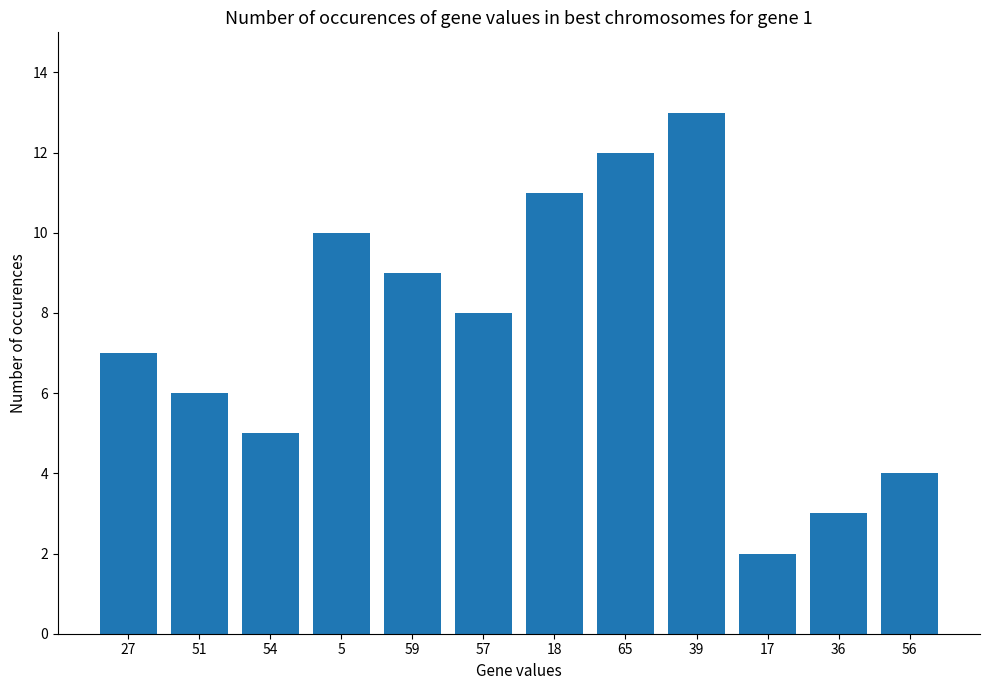

True or false: the data shows 13 at 39.

True